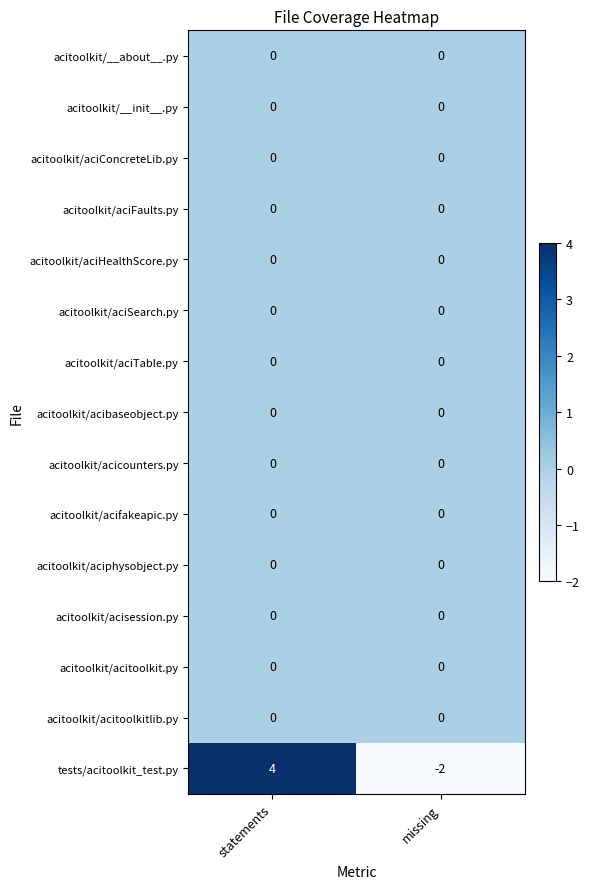

How many data points does each series have?

2